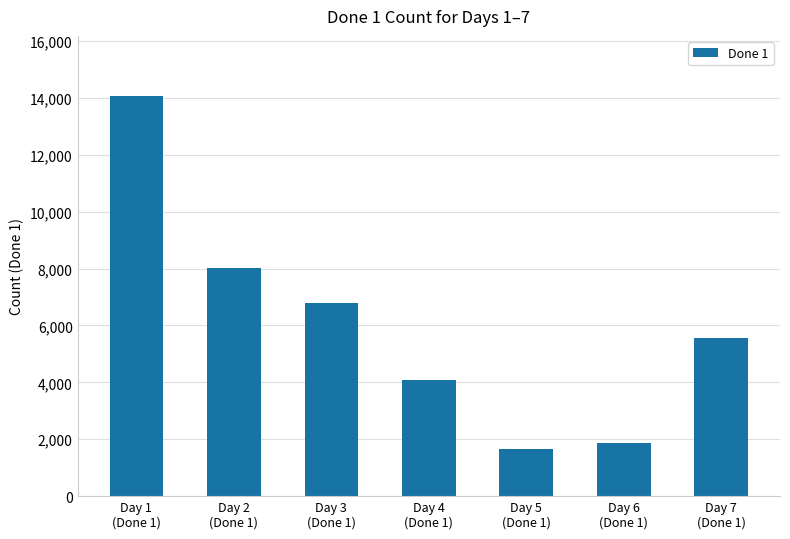

What is the sum of all values?

42037